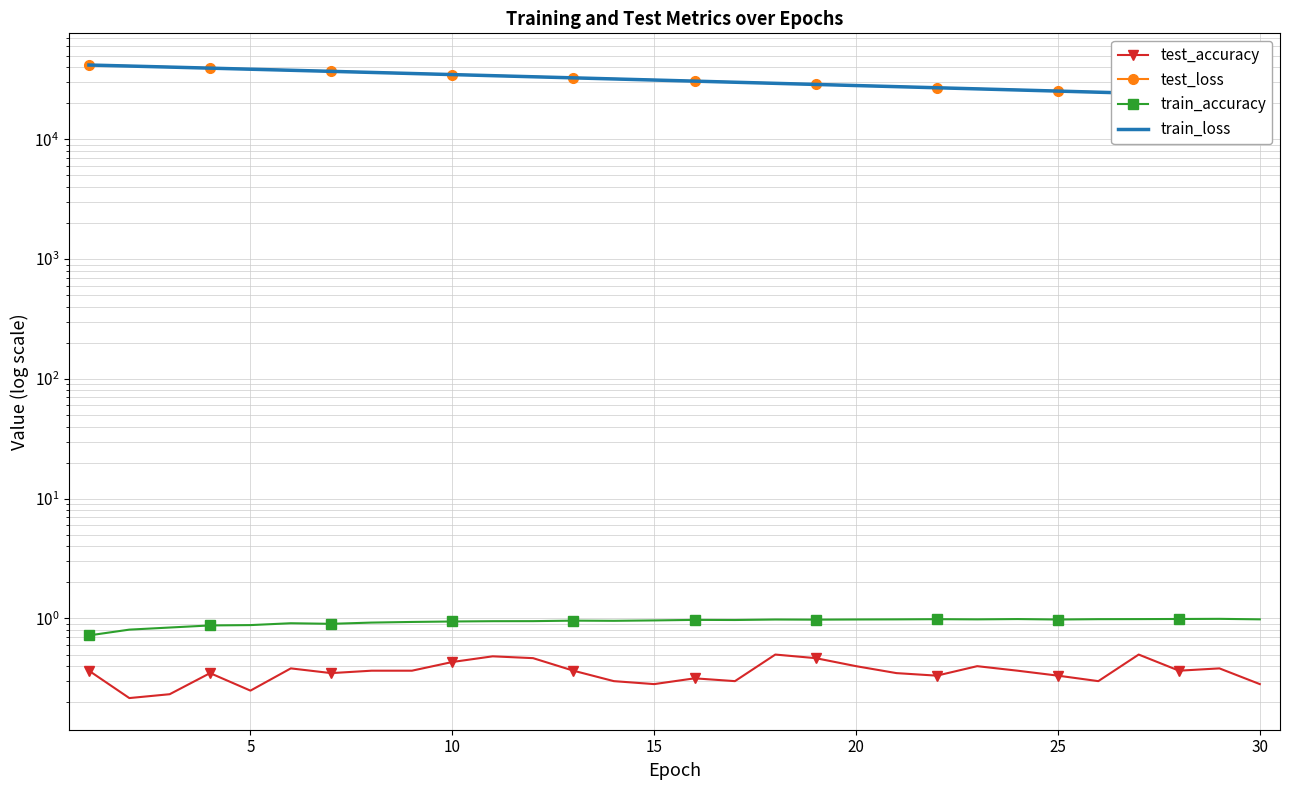

What is the average value of the train_loss series?

31352.2